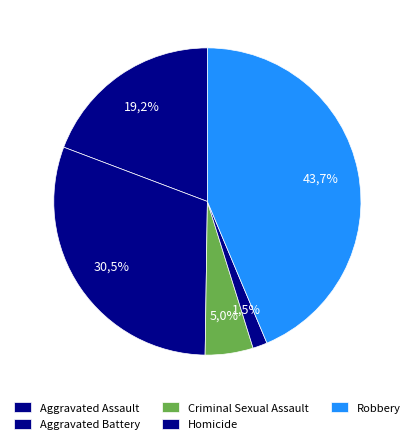

True or false: Homicide accounts for 8% of the total.

False